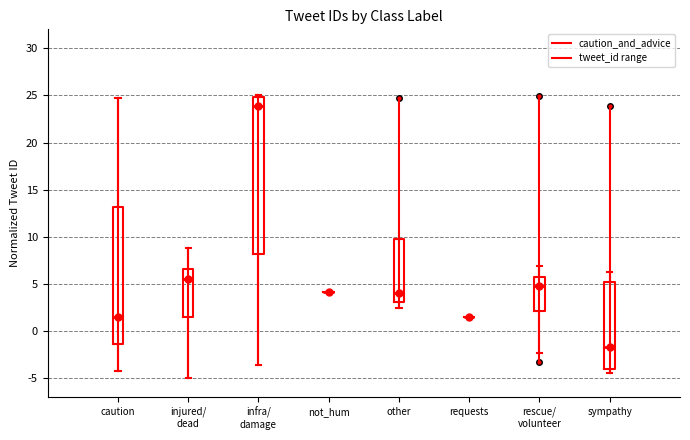

Which box is the tallest, from its lower edge to its upper edge?

infra/ damage